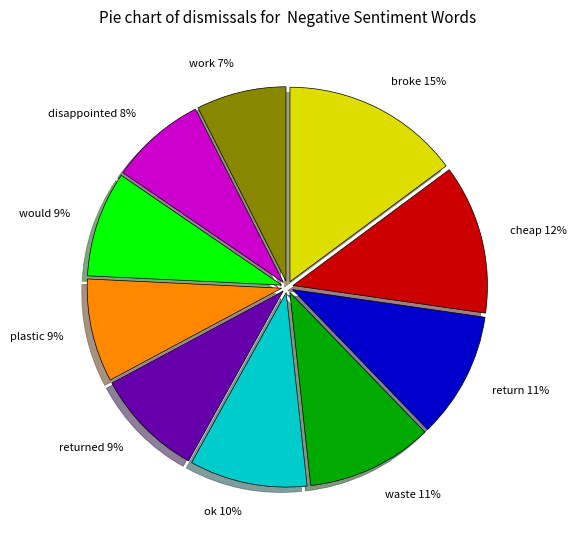

What percentage is the broke slice, to the nearest percent?

15%